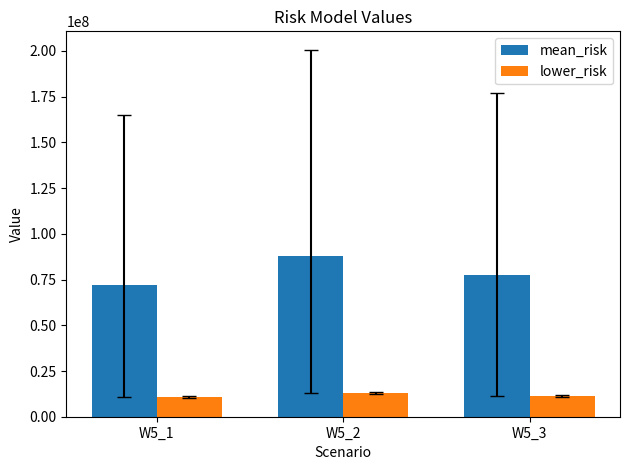

Is the value of mean_risk at W5_2 greater than the value of lower_risk at W5_3?

Yes